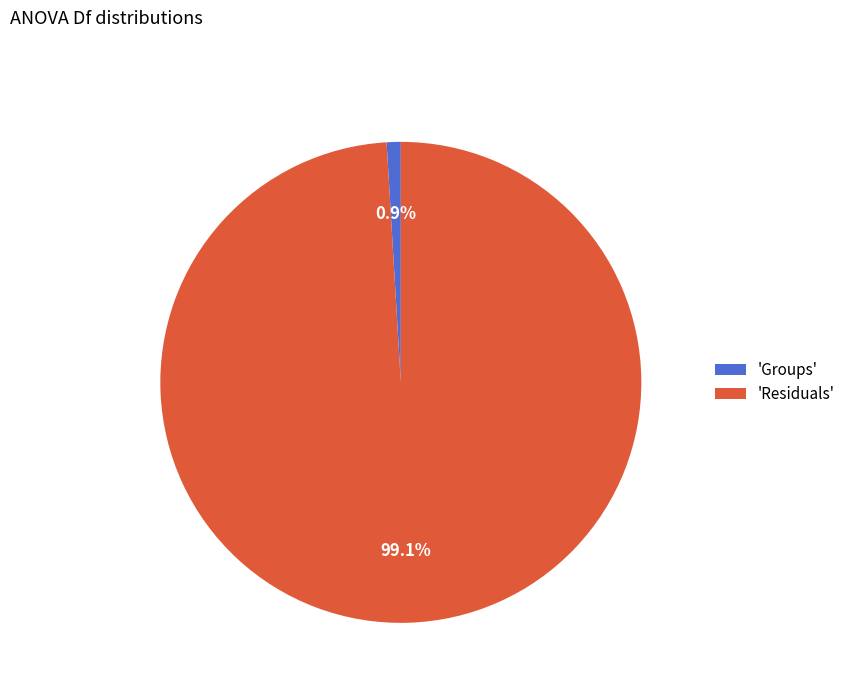

Rank the categories by value from lowest to highest.

'Groups', 'Residuals'